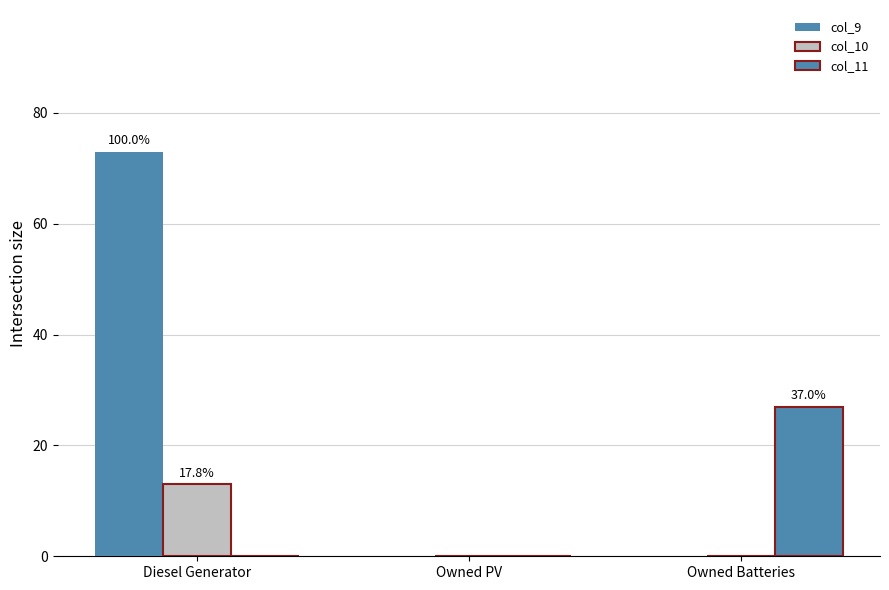

How many groups of bars are there?

3